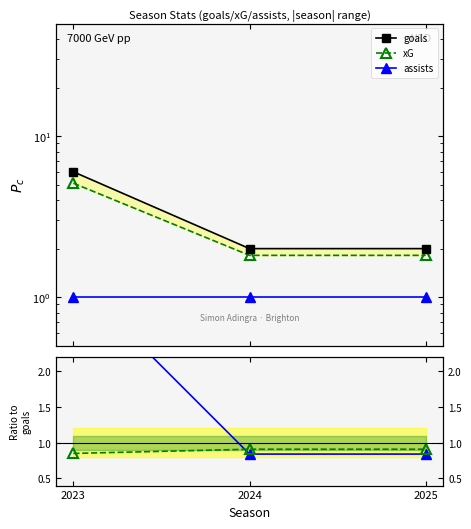

Rank the categories by xG value from highest to lowest.

2023, 2024, 2025